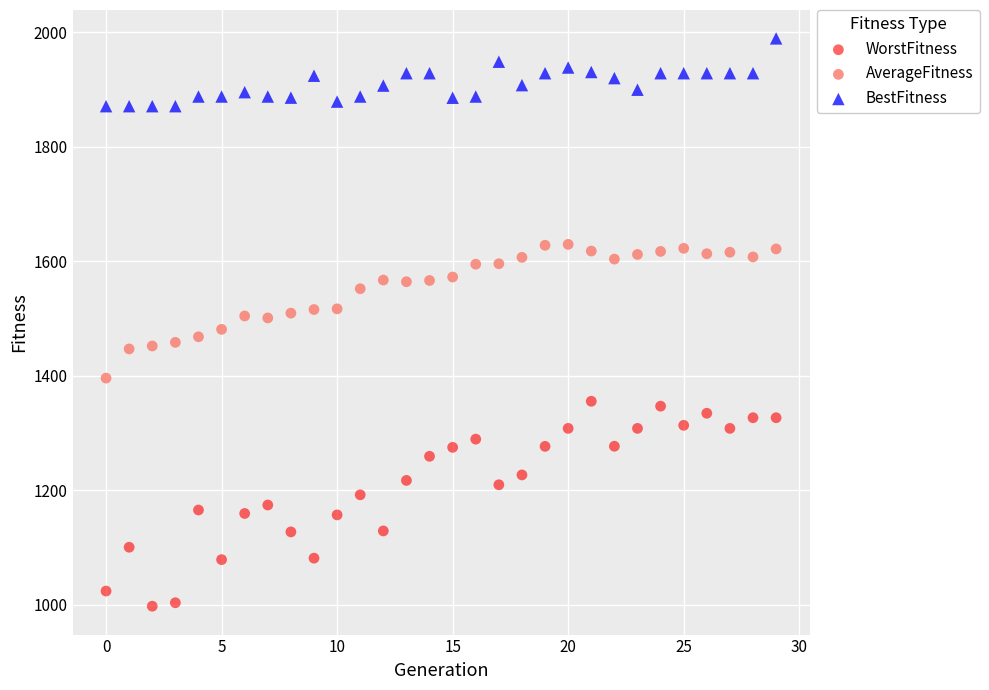

Which series contains the highest Y value?

BestFitness